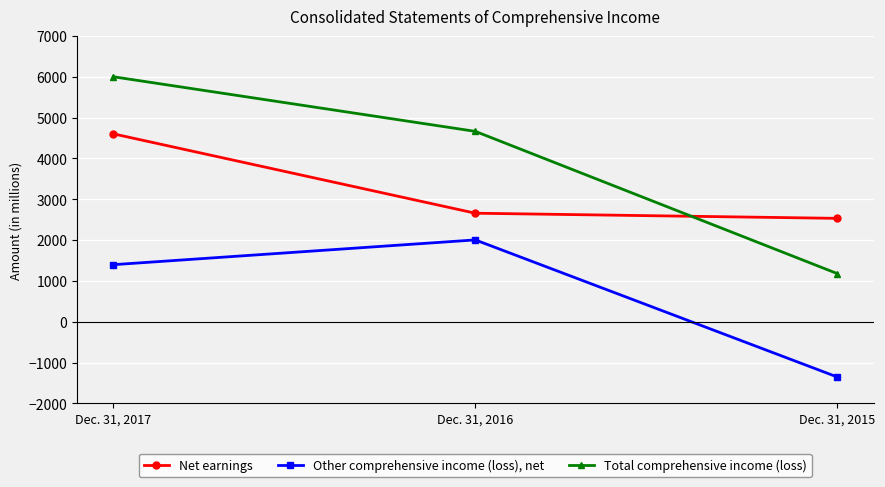

Reading left to right, transcribe all the data shown in this chart.

Net earnings: 4604	2659	2533
Other comprehensive income (loss), net: 1398	2005	-1354
Total comprehensive income (loss): 6002	4664	1179